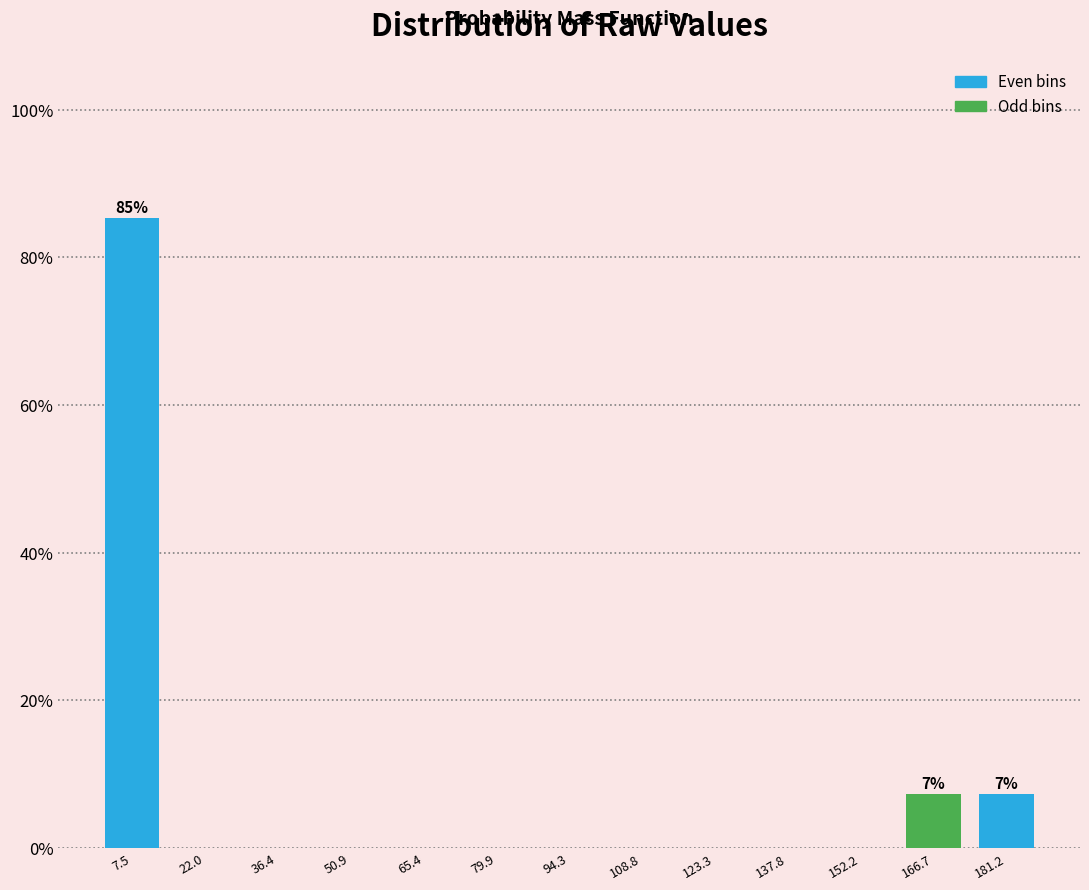

Reading right to left, extract all data points from this chart.

181.2=7.3	166.7=7.3	152.2=0.0	137.8=0.0	123.3=0.0	108.8=0.0	94.3=0.0	79.9=0.0	65.4=0.0	50.9=0.0	36.4=0.0	22.0=0.0	7.5=85.4